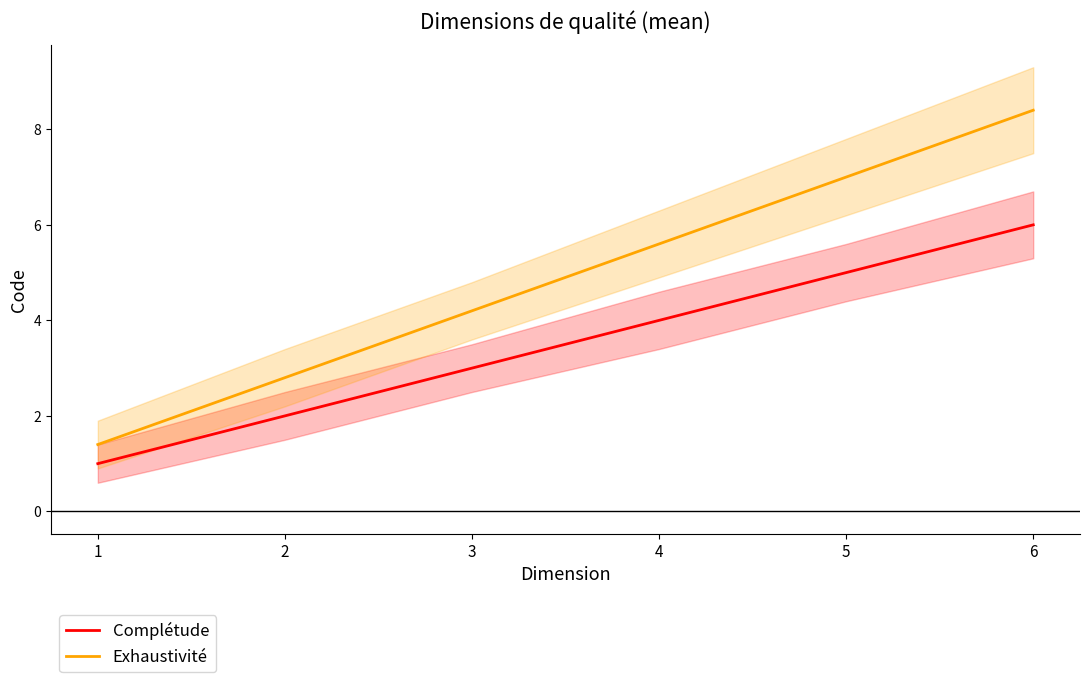

Reading left to right, extract all data points from this chart.

Complétude: 1.0	2.0	3.0	4.0	5.0	6.0
Exhaustivité: 1.4	2.8	4.2	5.6	7.0	8.4